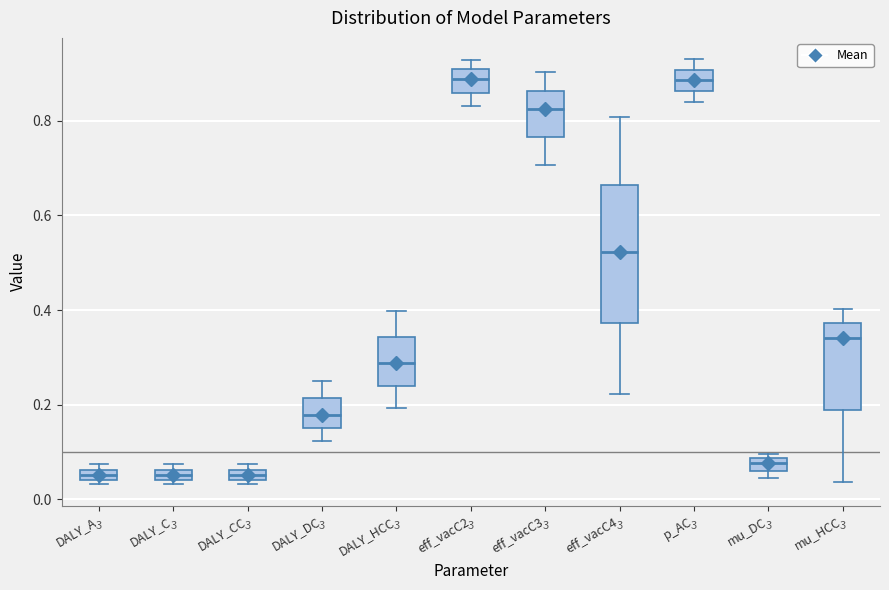

Which box is the tallest, from its lower edge to its upper edge?

eff_vacC4